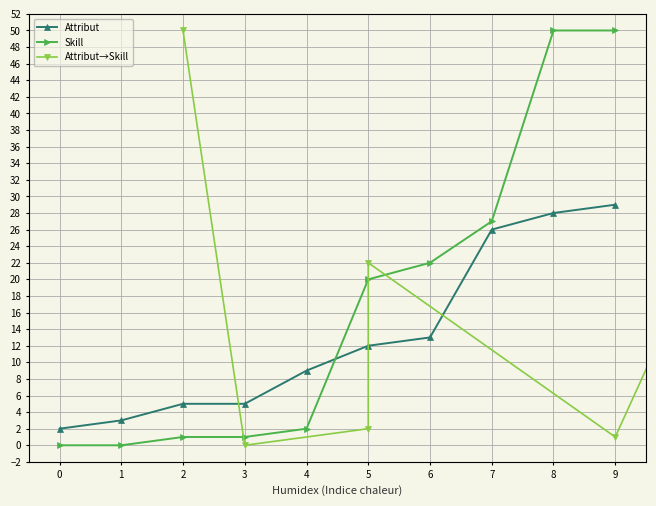

Is the value of Attribut at 4 greater than the value of Skill at 3?

Yes